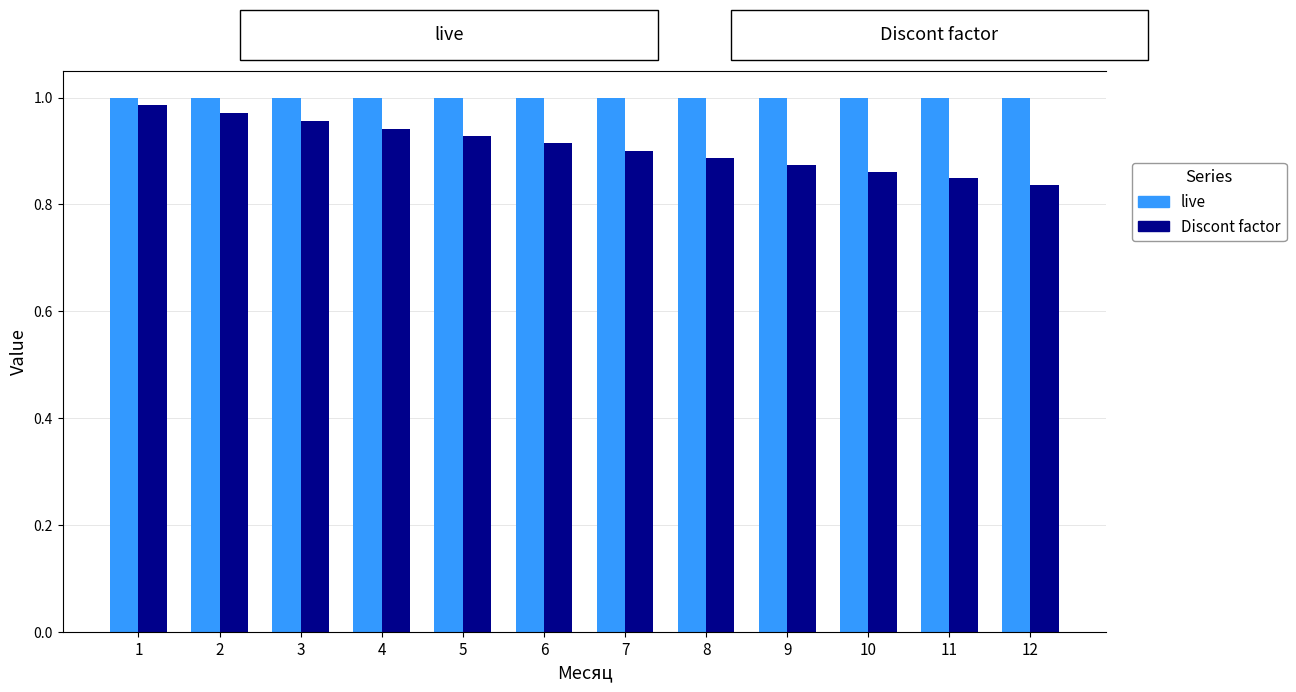

At which category is the sum across all series the highest?

1